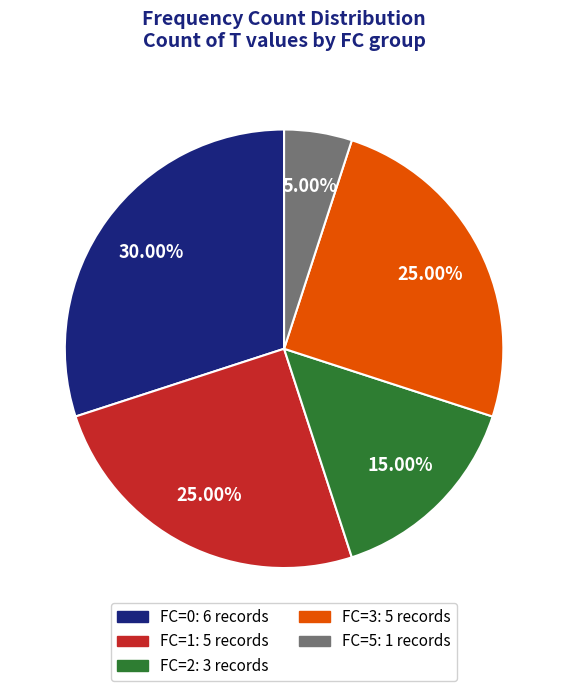

The FC=2 slice represents 15% of the pie. True or false?

True